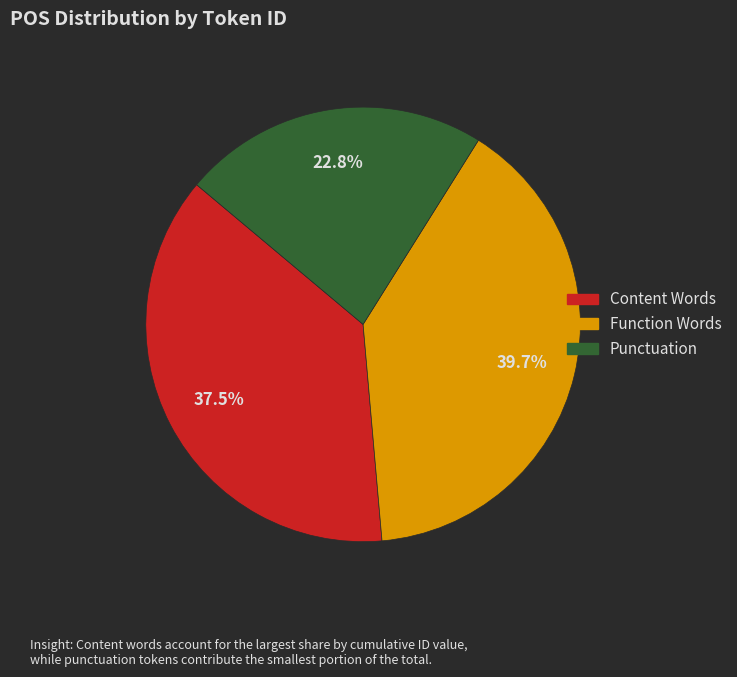

Is there a majority slice in this chart?

No